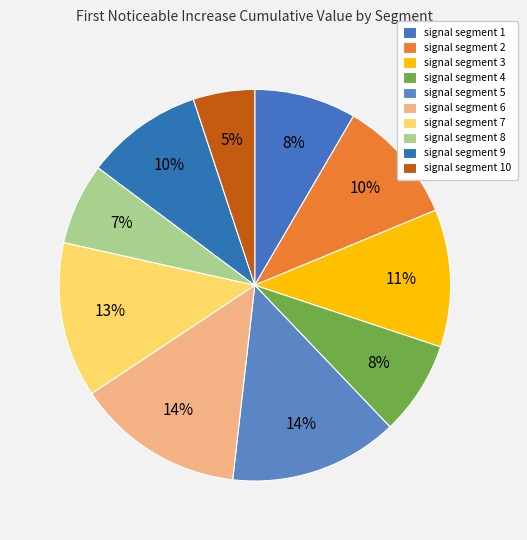

How many slices are in this pie chart?

10